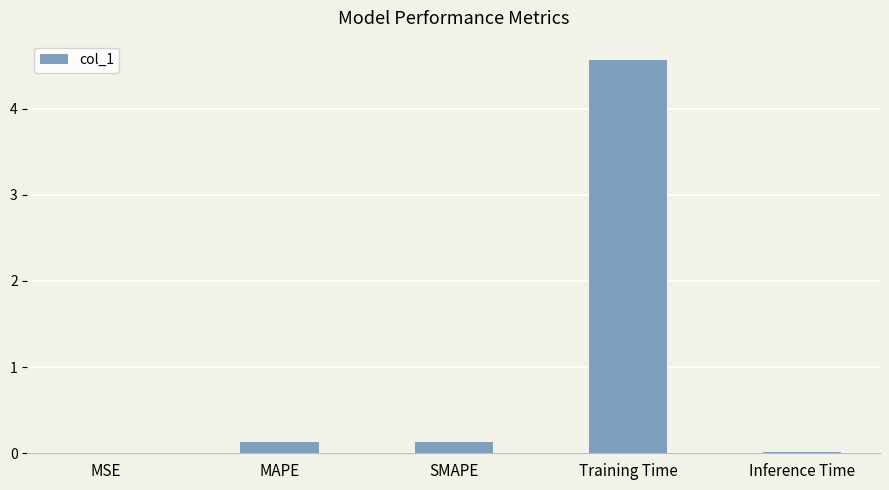

Which has a higher value, Training Time or MSE?

Training Time